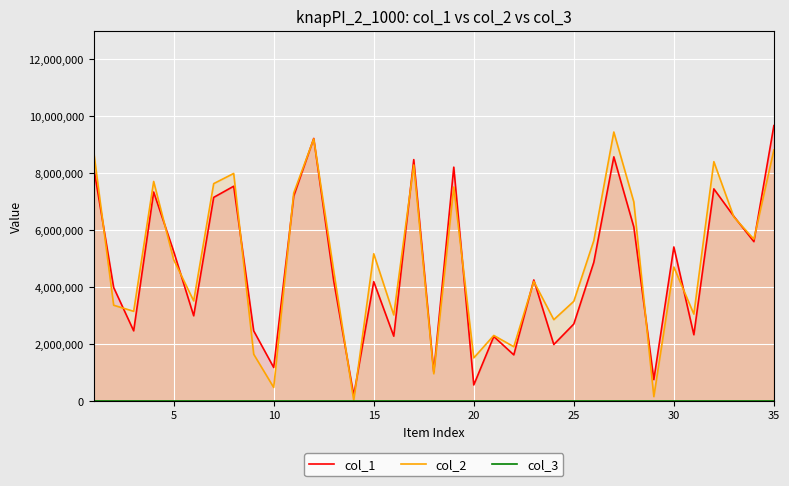

What is the minimum value shown in the chart?

1